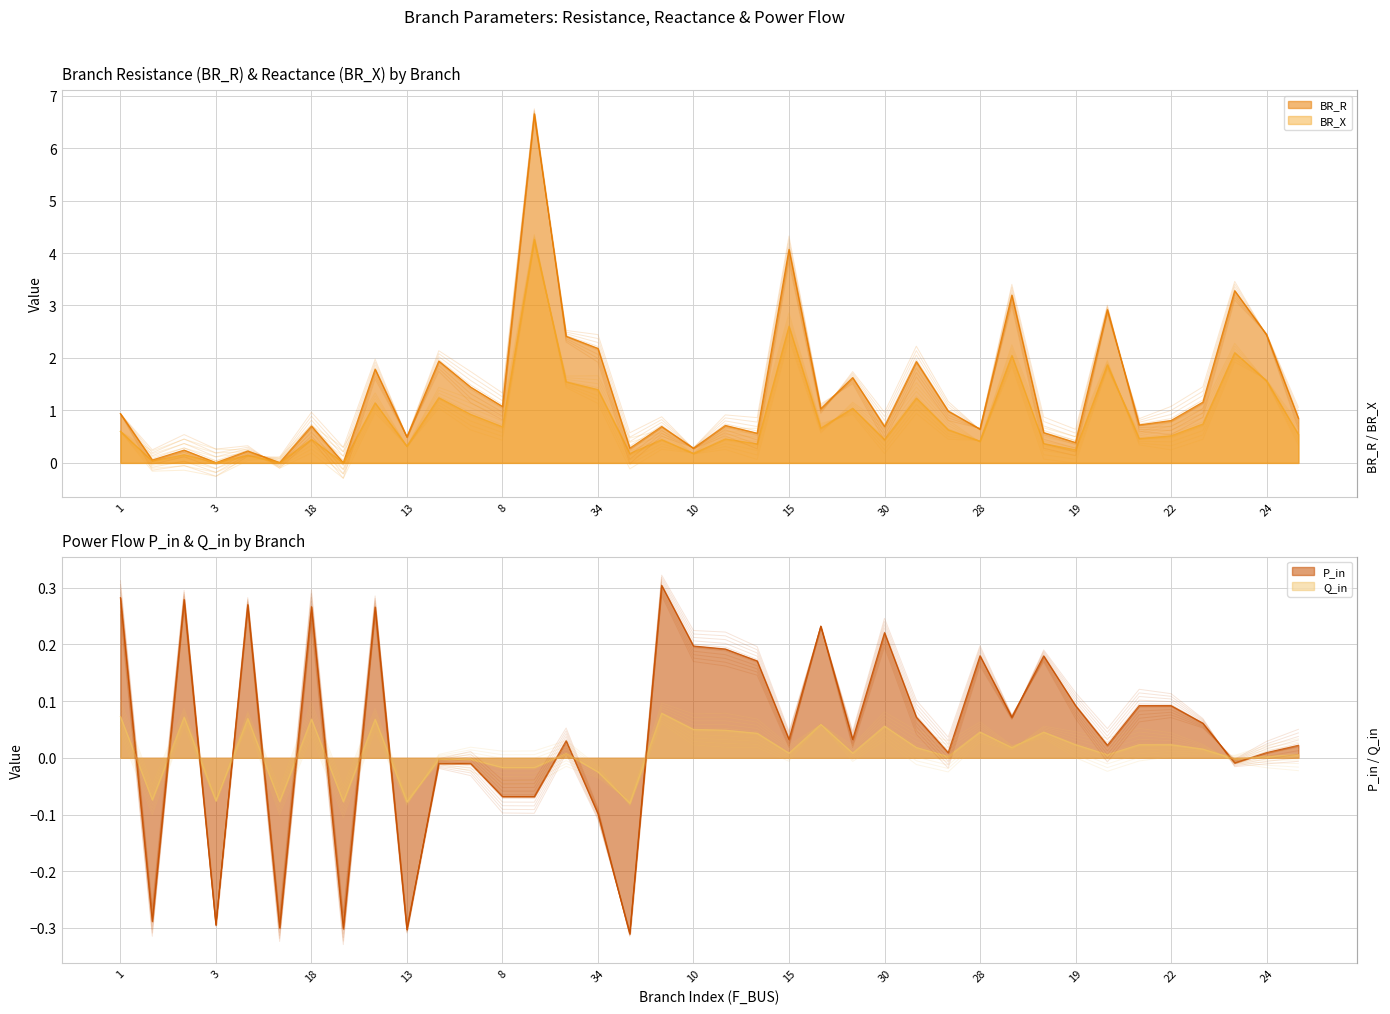

Which series ends up on top after the final intersection of P_in and Q_in?

P_in